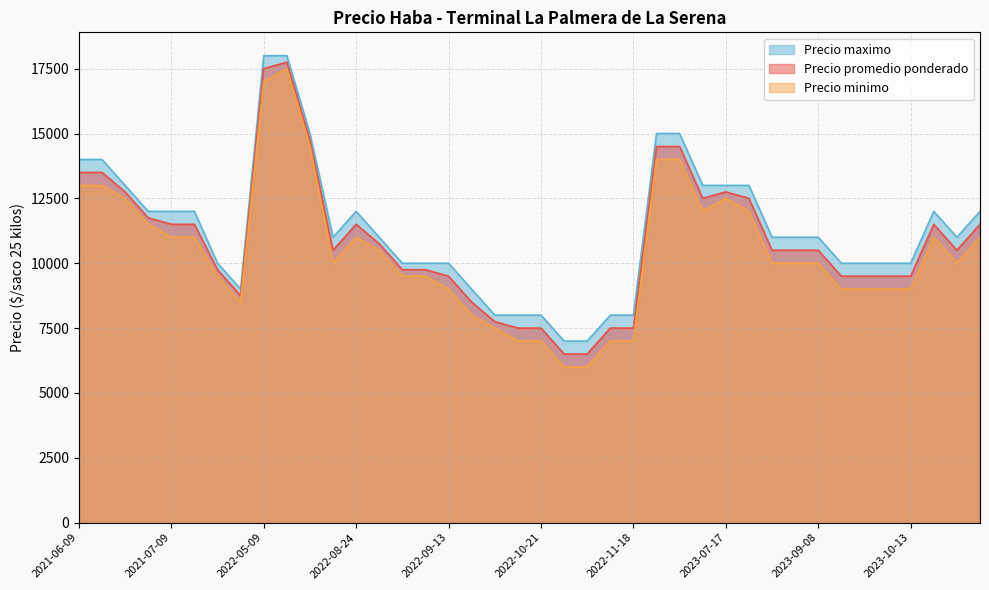

At how many categories does at least one series exceed 6204?

40